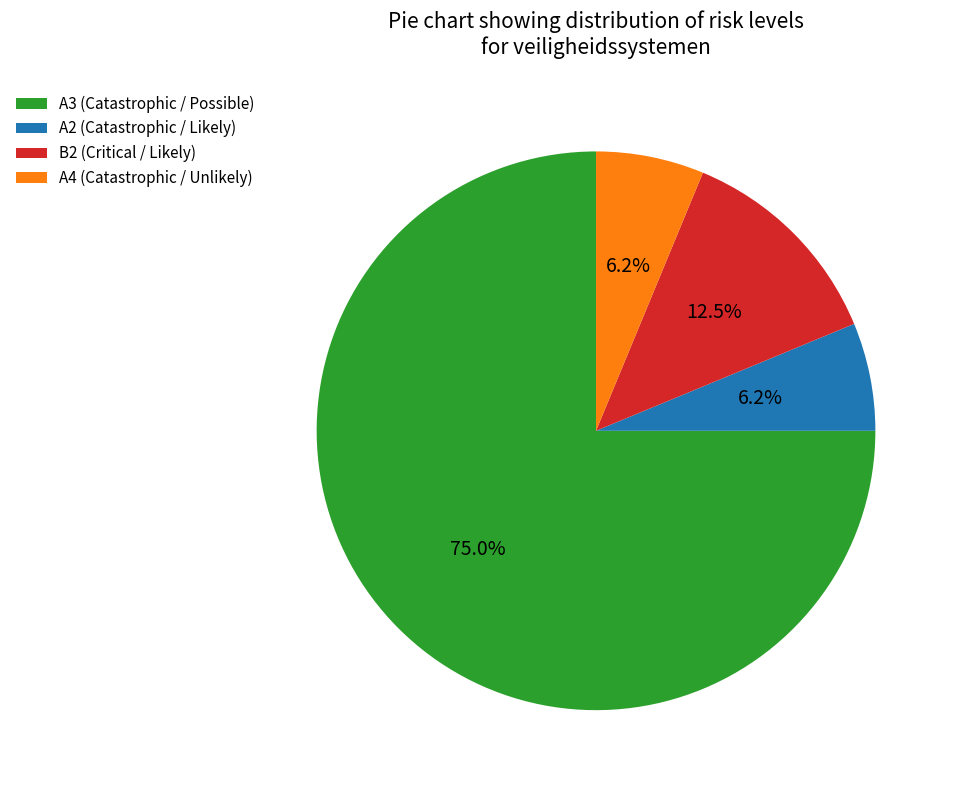

The A3 slice represents 69% of the pie. True or false?

False